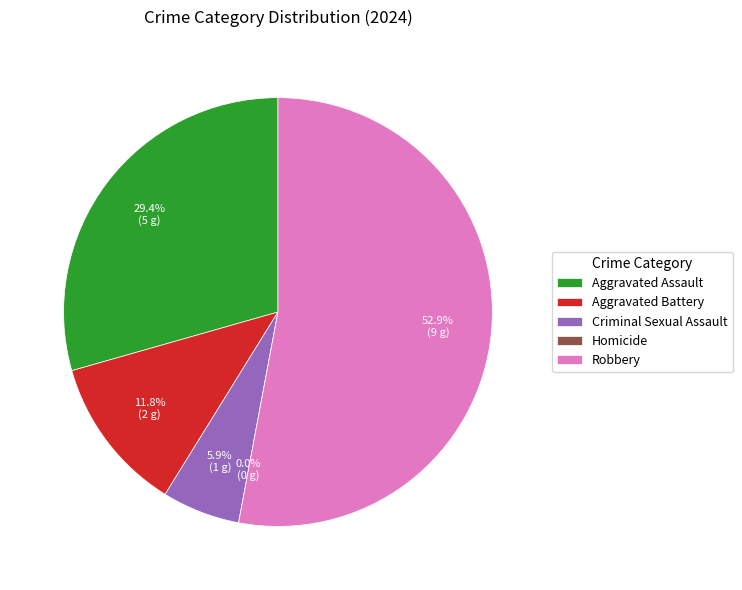

Which has a higher value, Aggravated Assault or Aggravated Battery?

Aggravated Assault